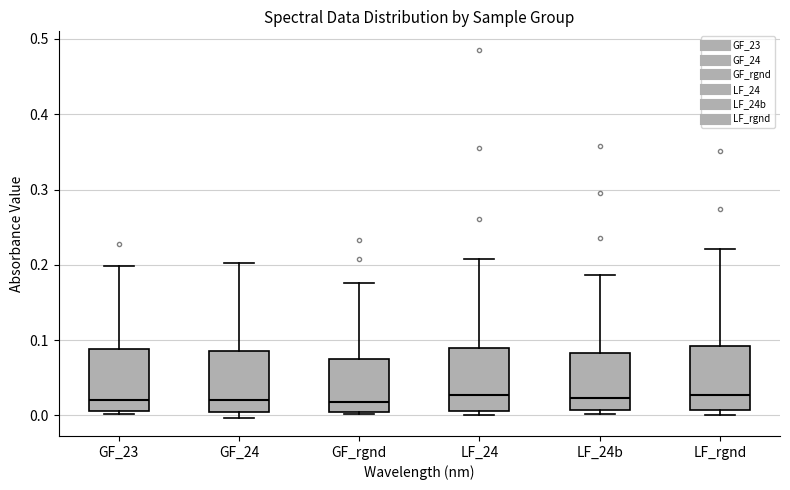

Where does the median line of the box for GF_rgnd sit on the y-axis? The values are not printed on the chart, so give them approximately, as read against the axis.

0.02